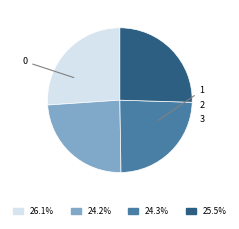

The 3 slice represents 25% of the pie. True or false?

True